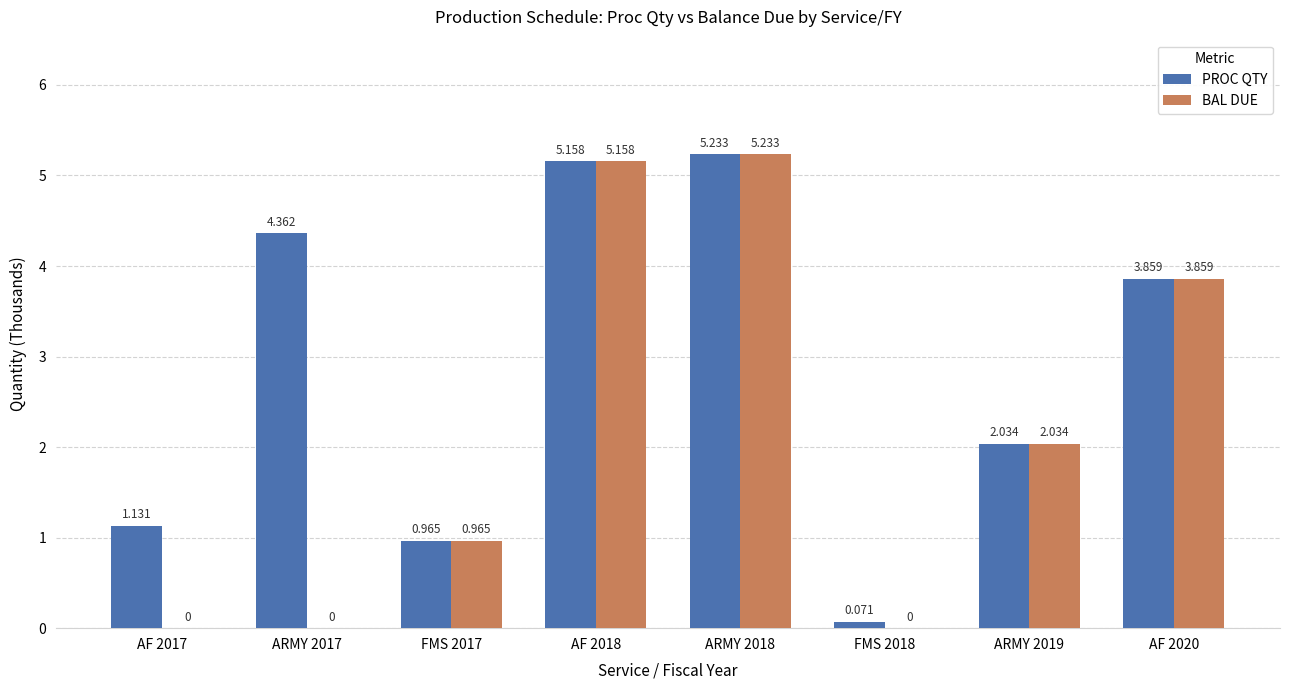

Between ARMY 2017 and AF 2020, which series saw the biggest shift?

BAL DUE